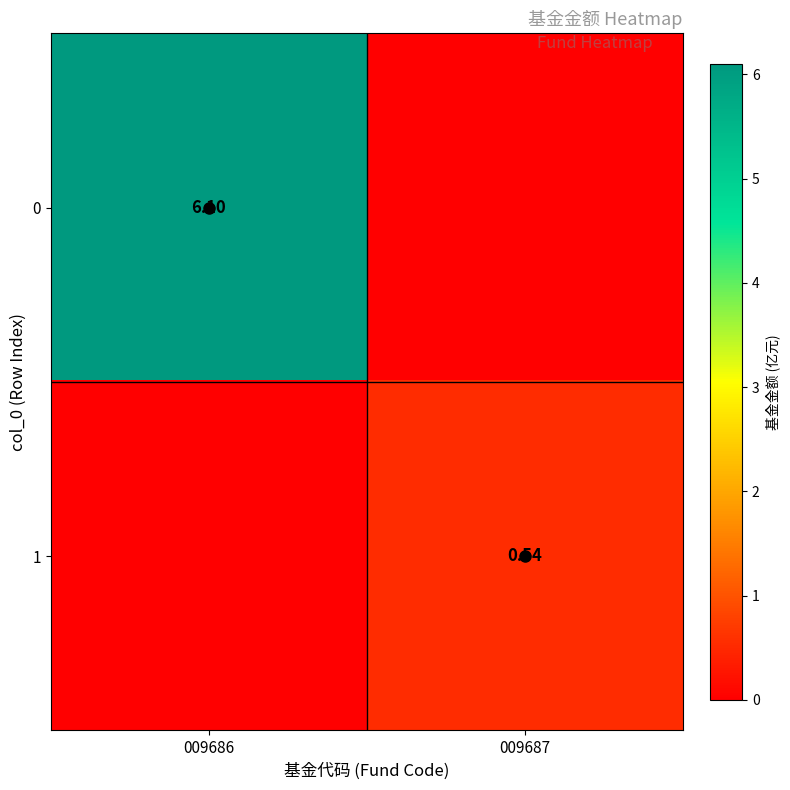

List the series in order of their peak value, highest first.

0, 1